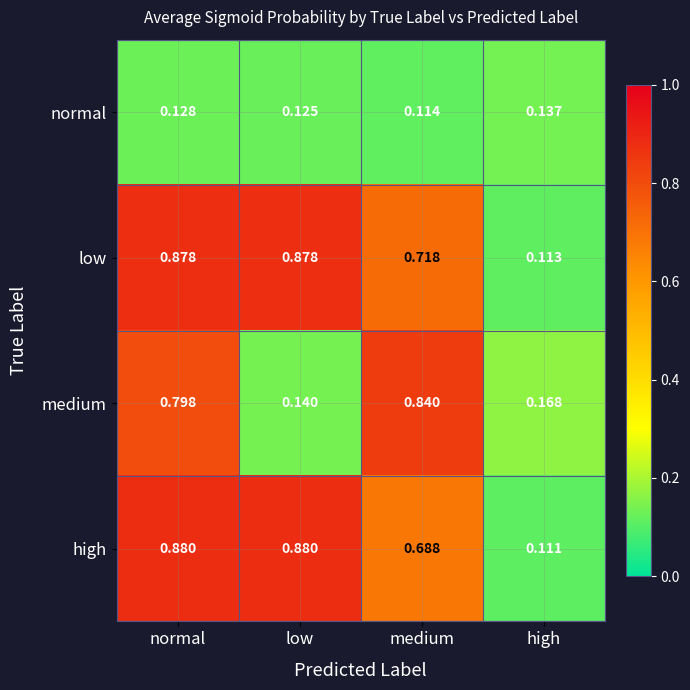

Which category has the lowest value across all series?

high